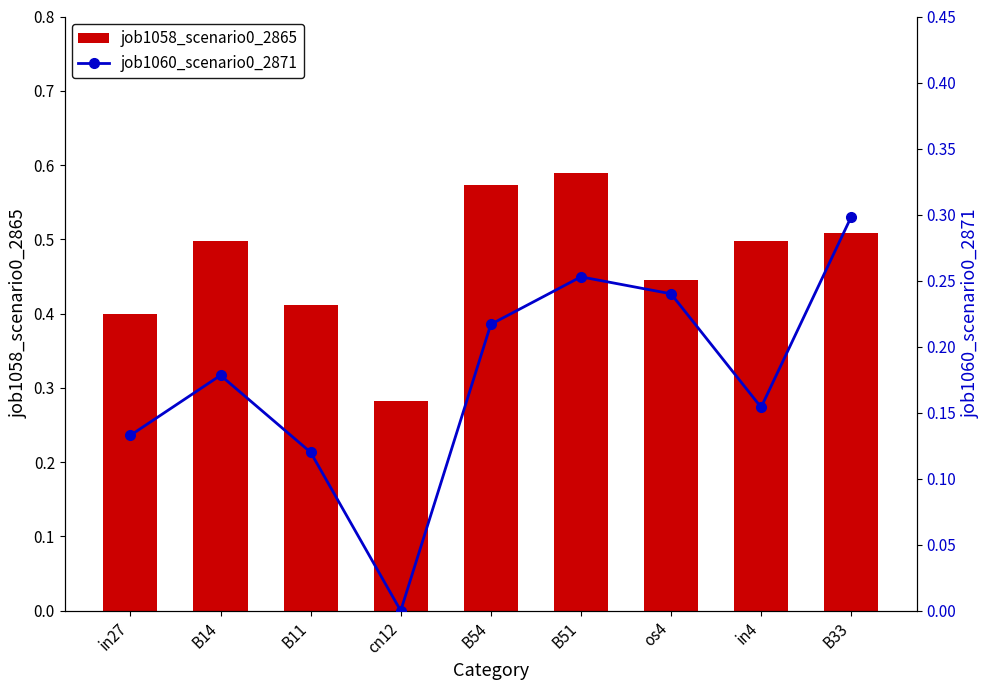

Are the bars grouped side by side (vs. stacked)?

Yes